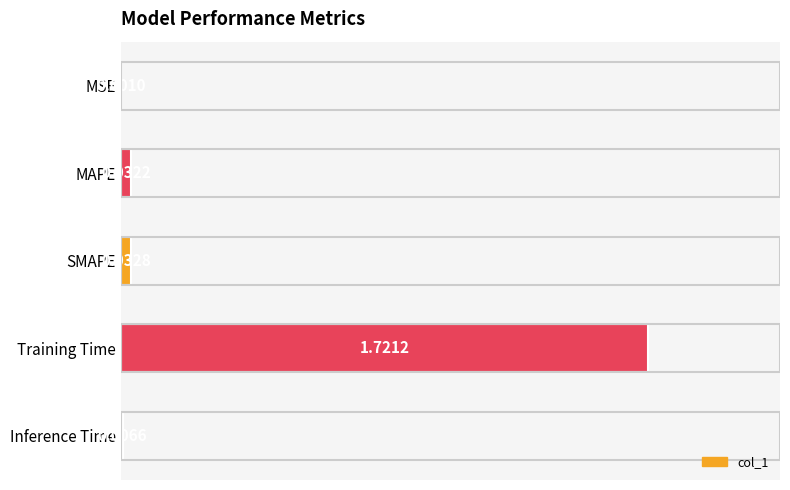

Which has a higher value, MSE or Inference Time?

Inference Time